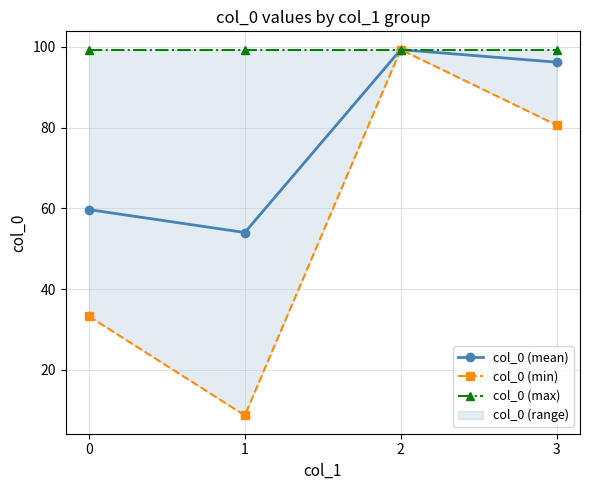

Which series changed the most between 2 and 3?

col_0 (min)